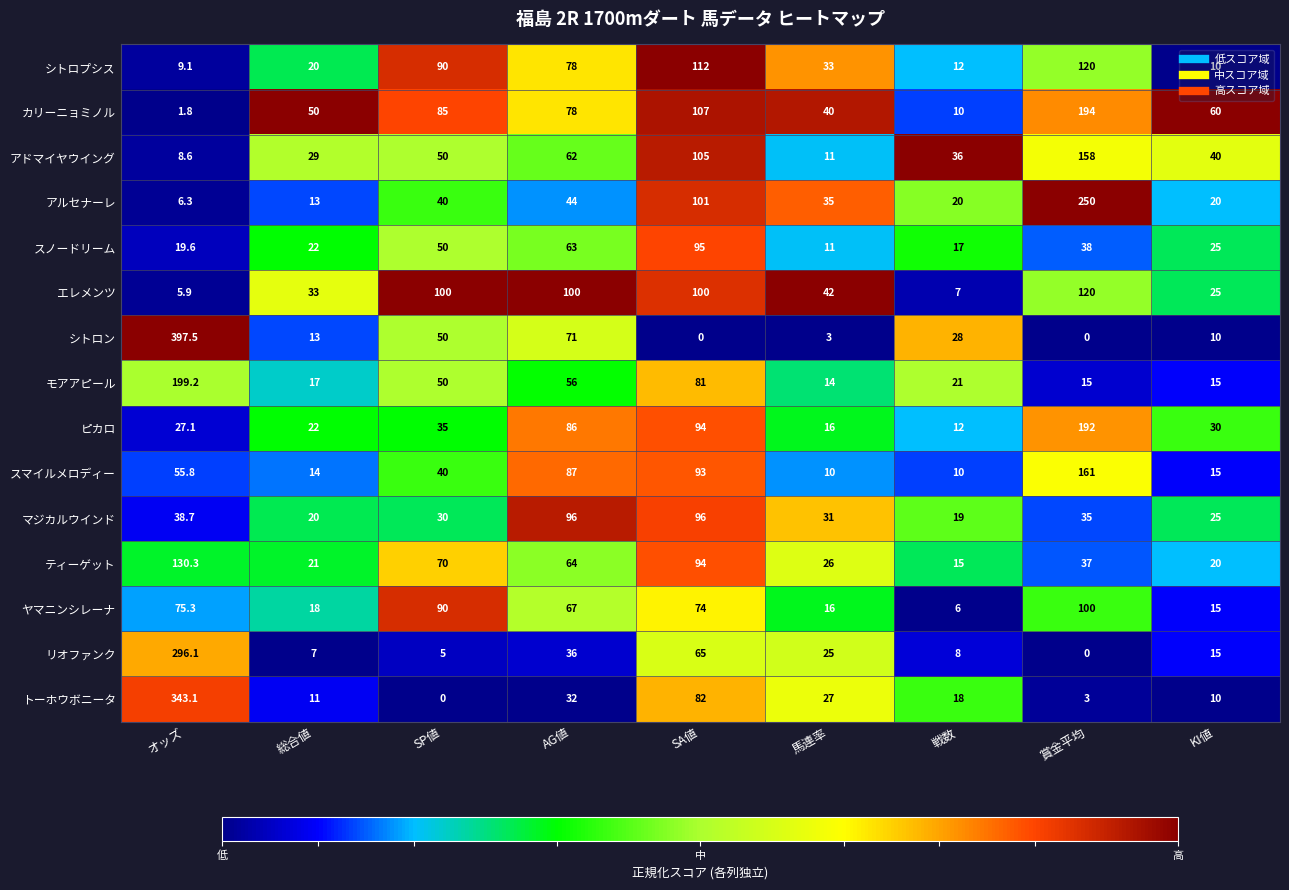

What is the total value across all series at AG値?

1020.0